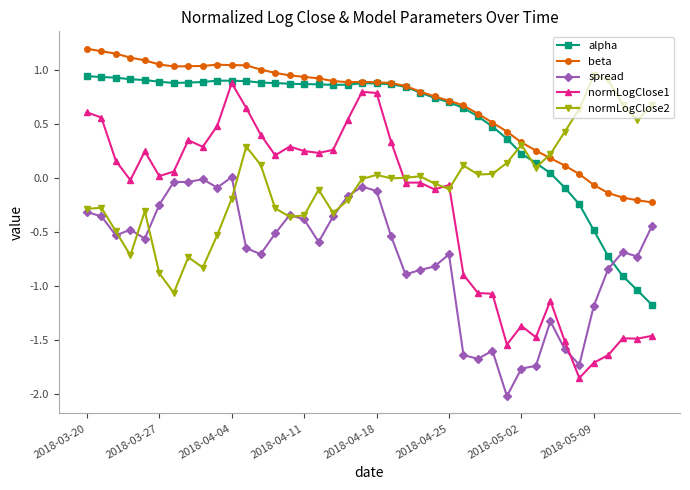

Which series has the largest total across all categories?

beta